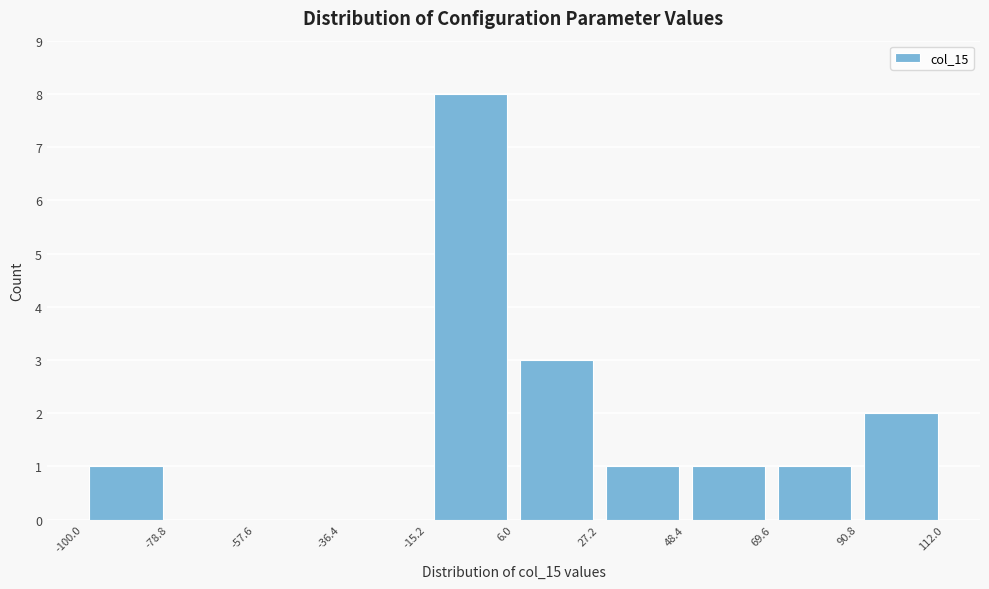

What is the height of the bar covering 6.0 to 27.2 on the x-axis? The values are not printed on the chart, so give them approximately, as read against the axis.

3